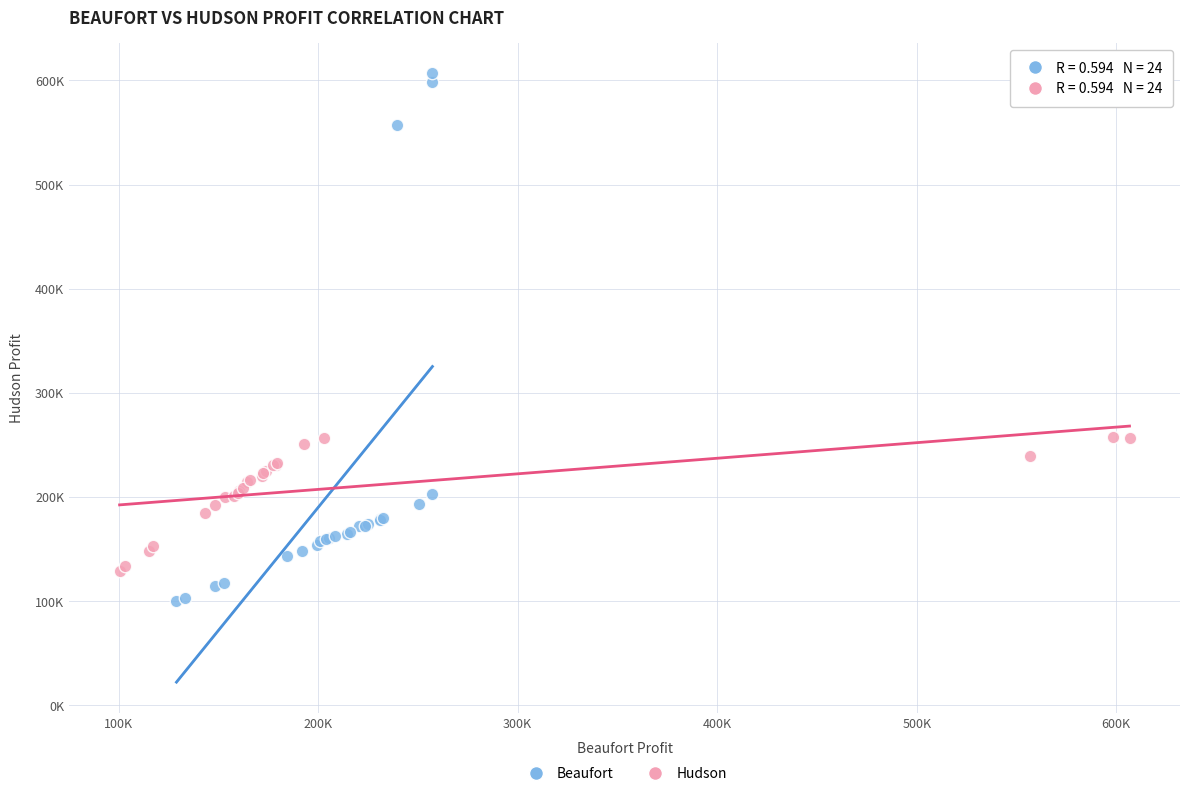

Which series reaches the maximum Y coordinate?

Beaufort